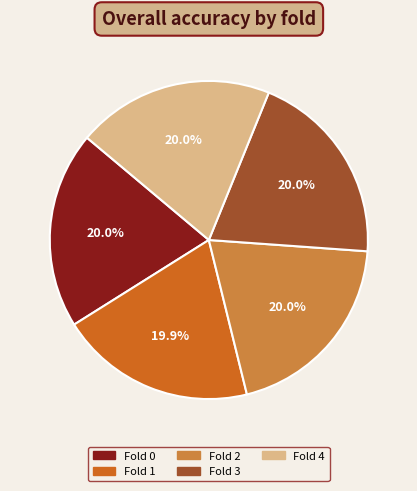

To the nearest percent, what is the average slice percentage?

20%